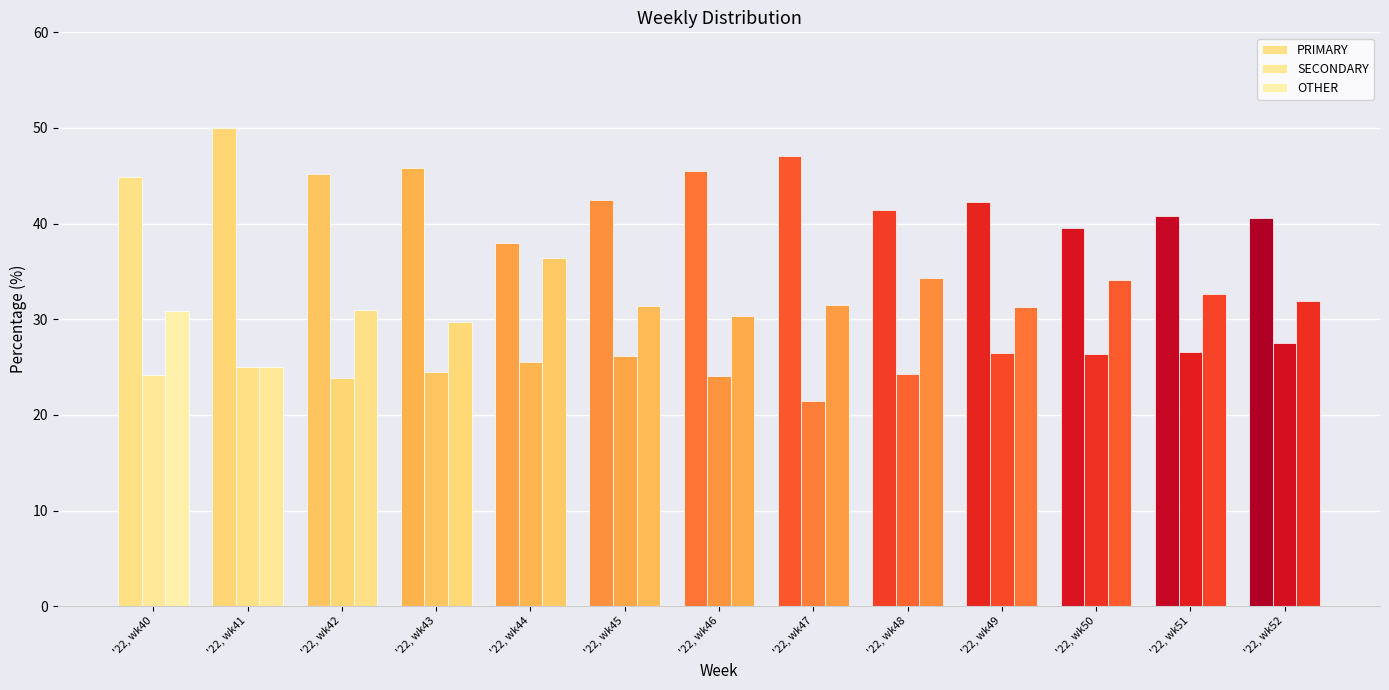

Is it true that OTHER equals 31.9 at '22, wk52?

True